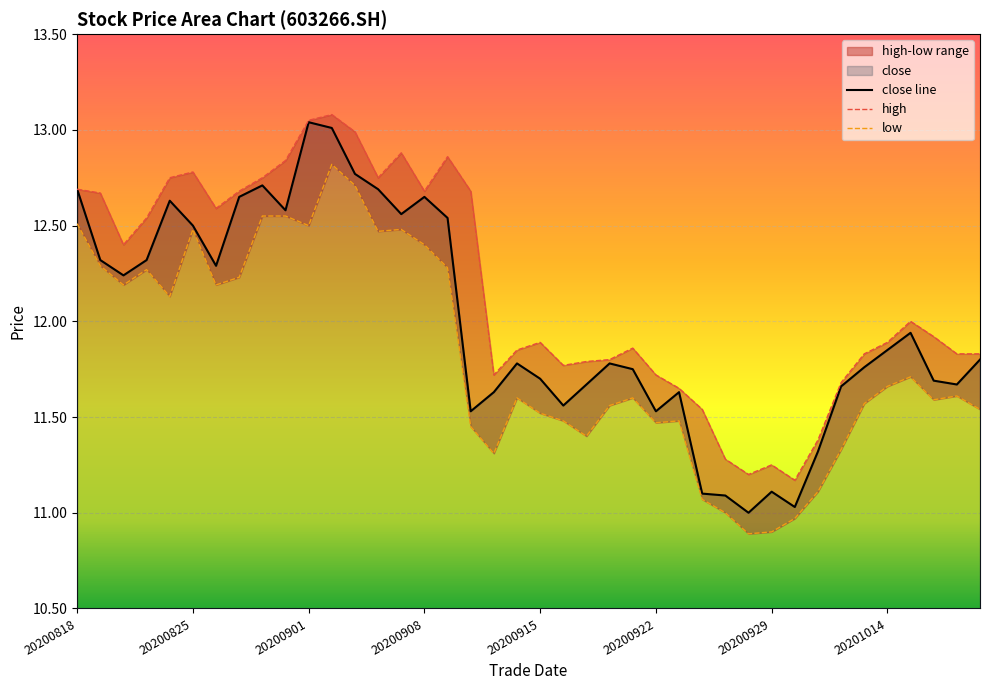

How many data points in close are above 11?

39